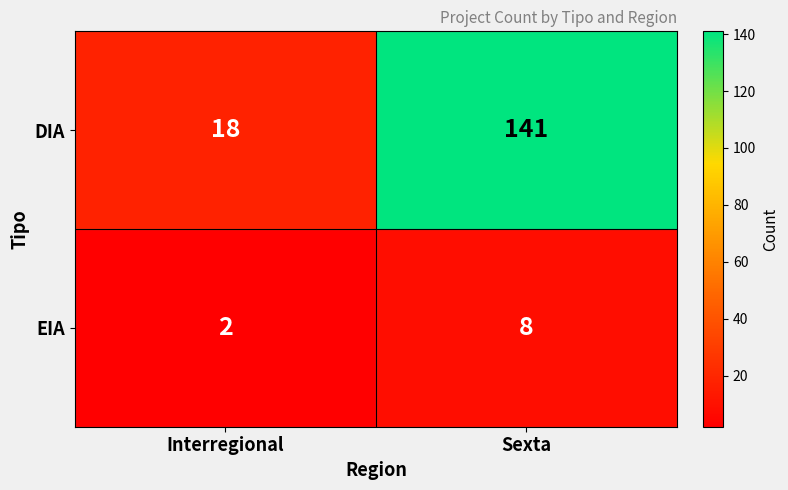

The value of EIA at Interregional is 2. True or false?

True